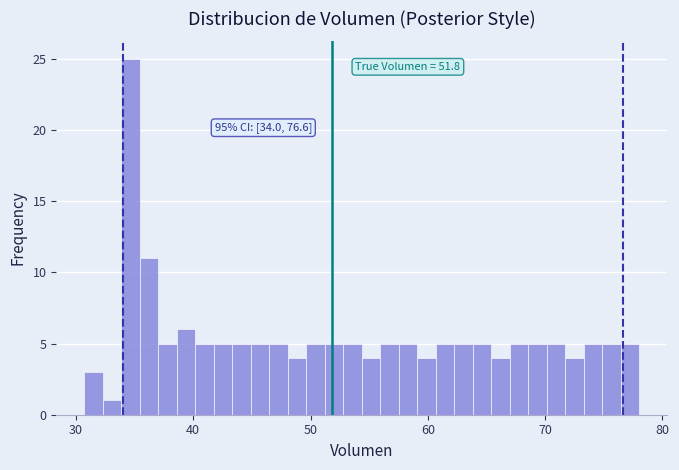

Around what value on the x-axis is the tallest bar? Give the approximate position of its centre, as read against the axis.

35